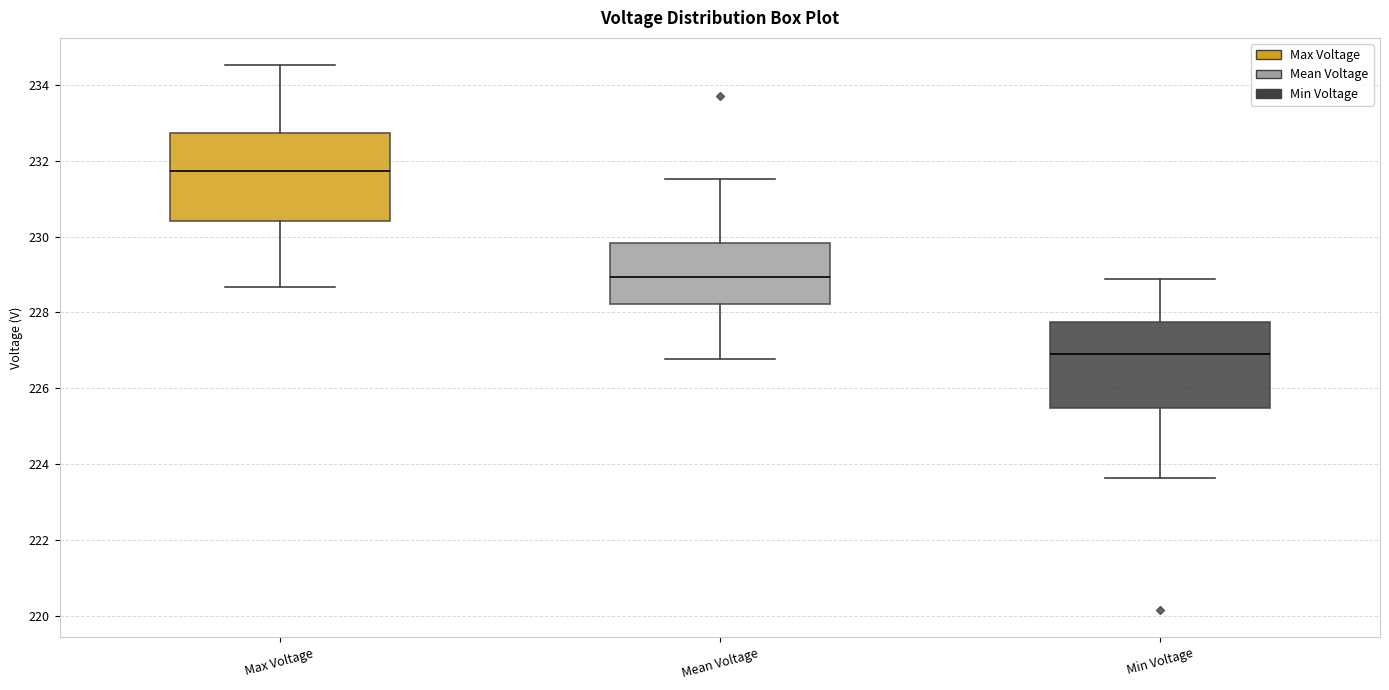

Reading left to right, transcribe this box plot: for each box, give where its median line is, the range the box spans, and where its two whiskers end, as read against the y-axis. The values are not printed on the chart, so give them approximately, as read against the axis.

Max Voltage: median 231.8, box 230.4 to 232.8, whiskers 228.6 to 234.6
Mean Voltage: median 229.0, box 228.2 to 229.8, whiskers 226.8 to 231.6
Min Voltage: median 227.0, box 225.4 to 227.8, whiskers 223.6 to 228.8